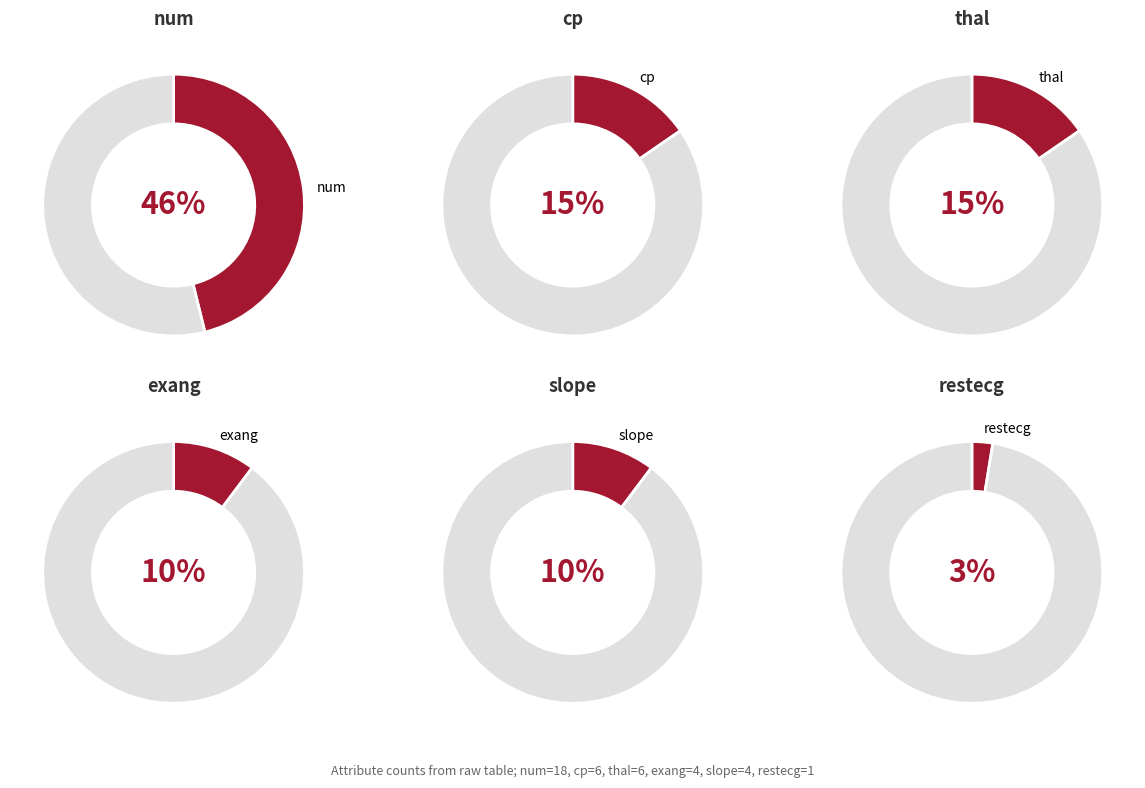

How many segments does this pie chart have?

6